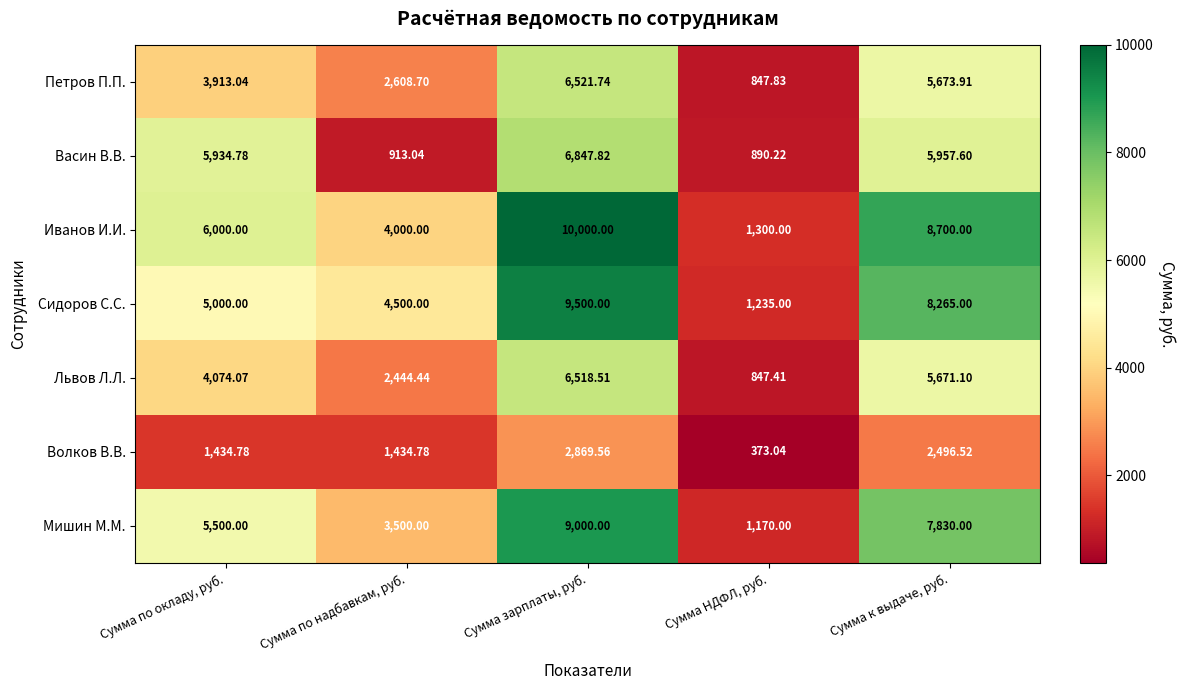

What is the spread (max minus min) of values at Сумма по окладу, руб.?

4565.2